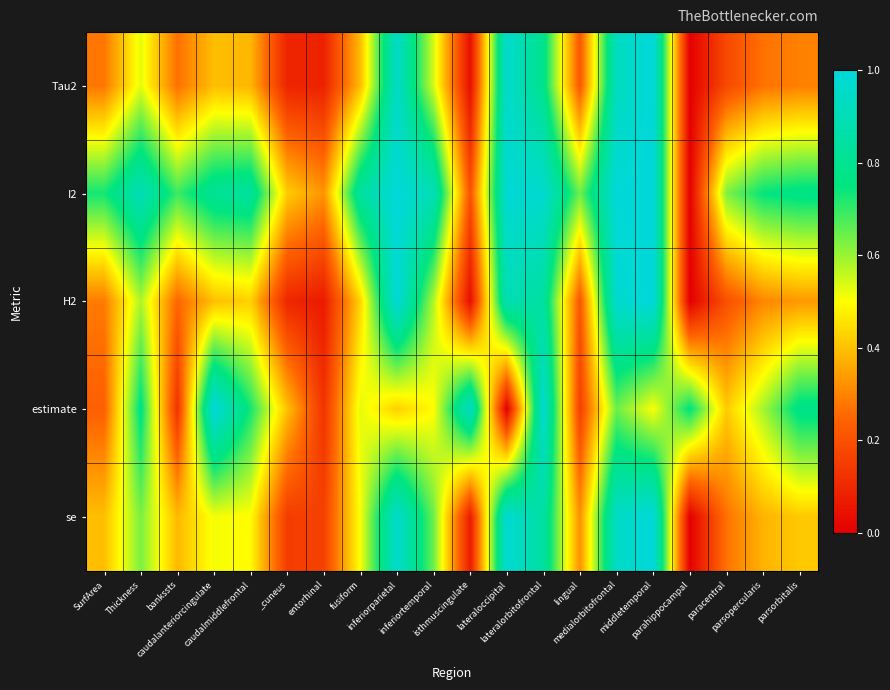

Count the number of categories in the chart.

20